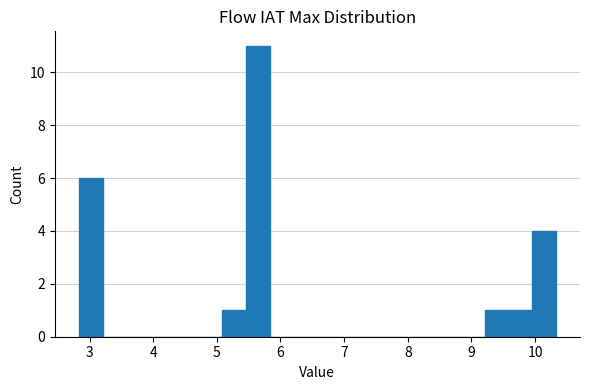

Read against the x-axis, roughly where is the centre of the tallest bar?

5.6